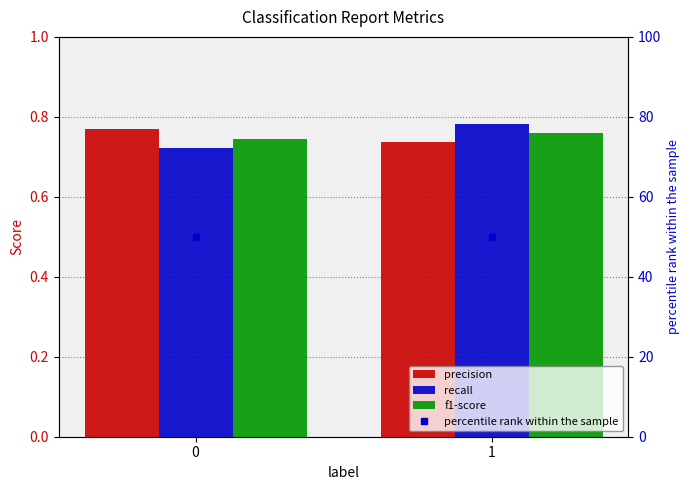

List the series in order of their overall mean, lowest first.

f1-score, recall, precision